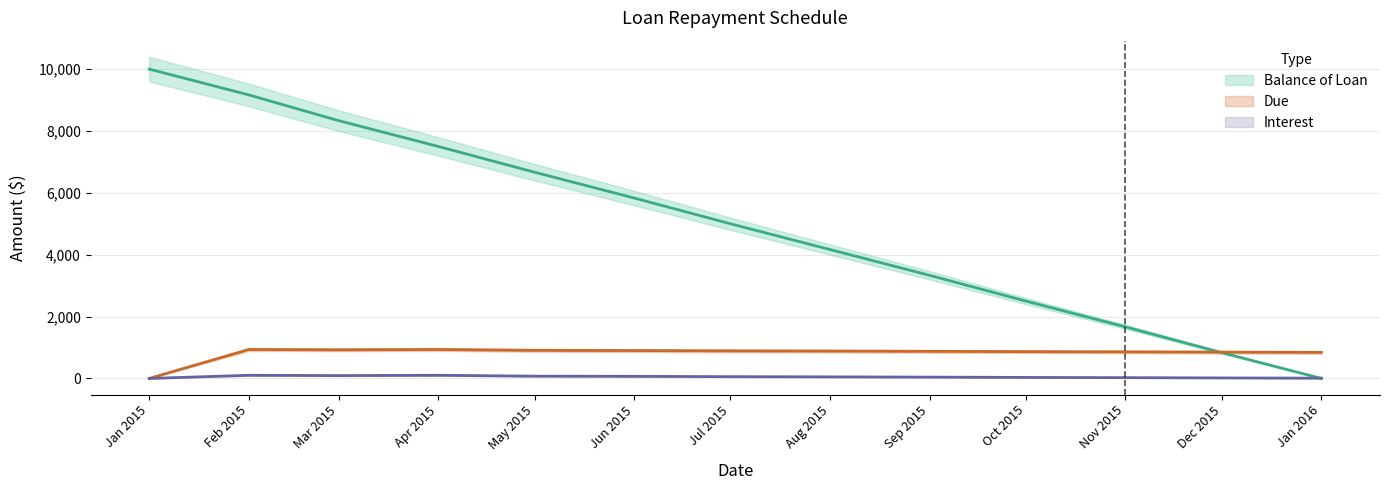

What is the difference between the Due values at Apr 2015 and Jan 2015?

935.2